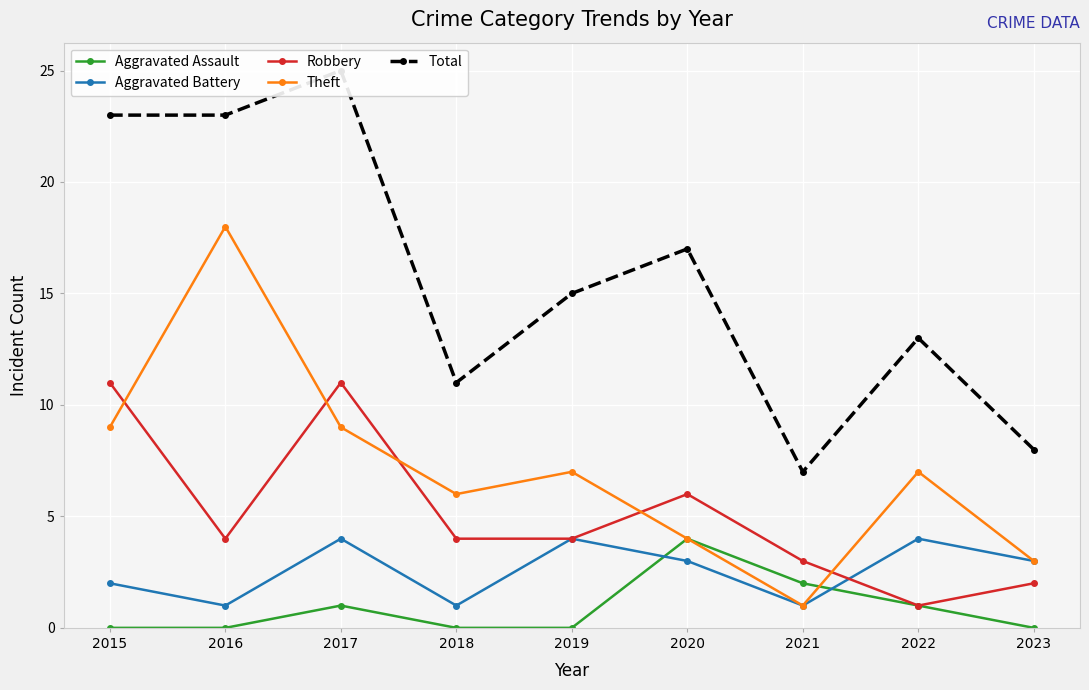

How many values in the Theft series exceed 7?

3